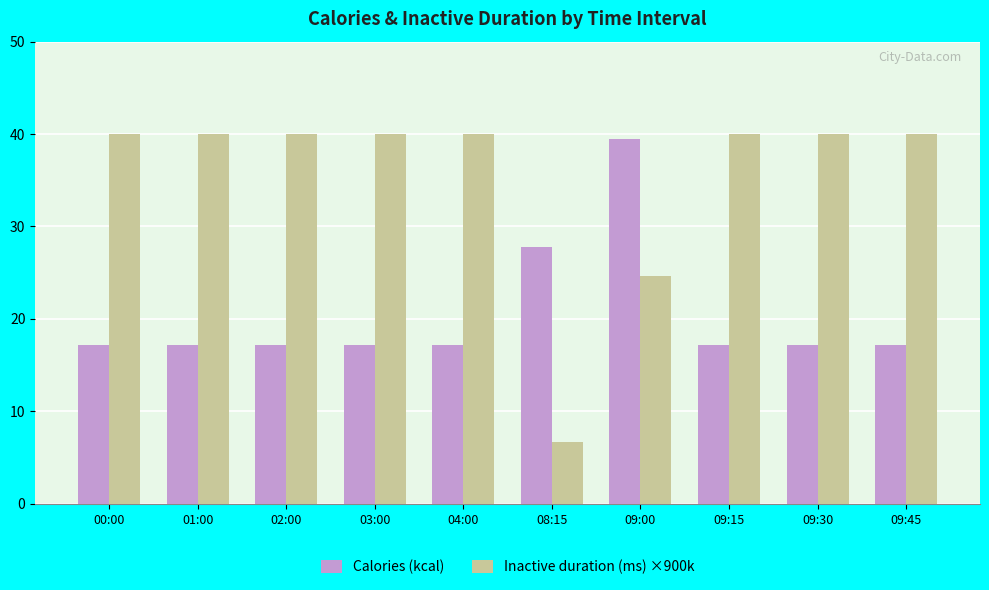

What is the total value across all series at 09:15?

57.2